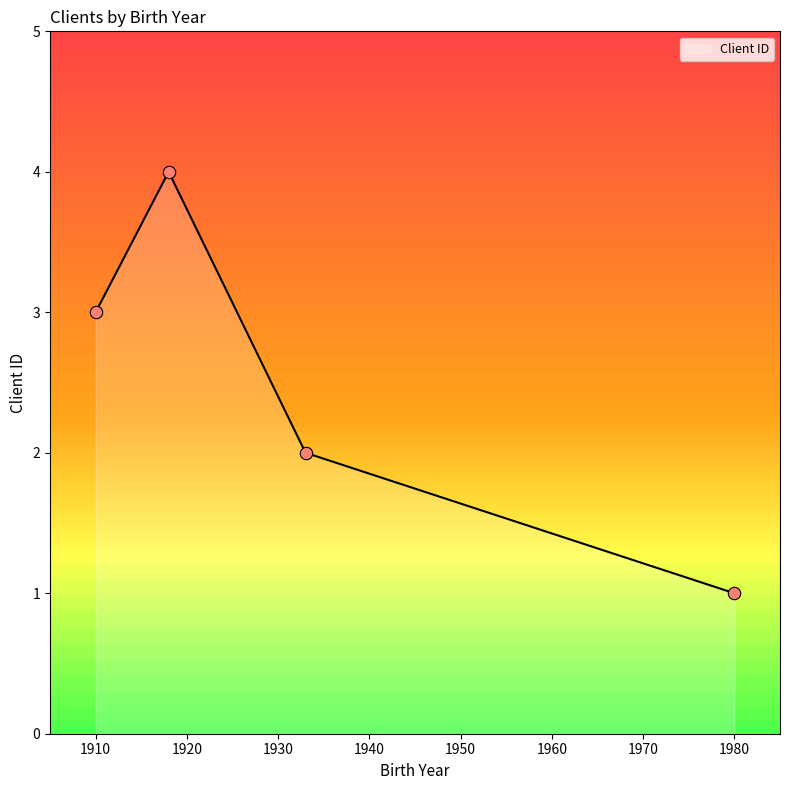

Which has a higher value, 1918-08-26 or 1933-04-23?

1918-08-26